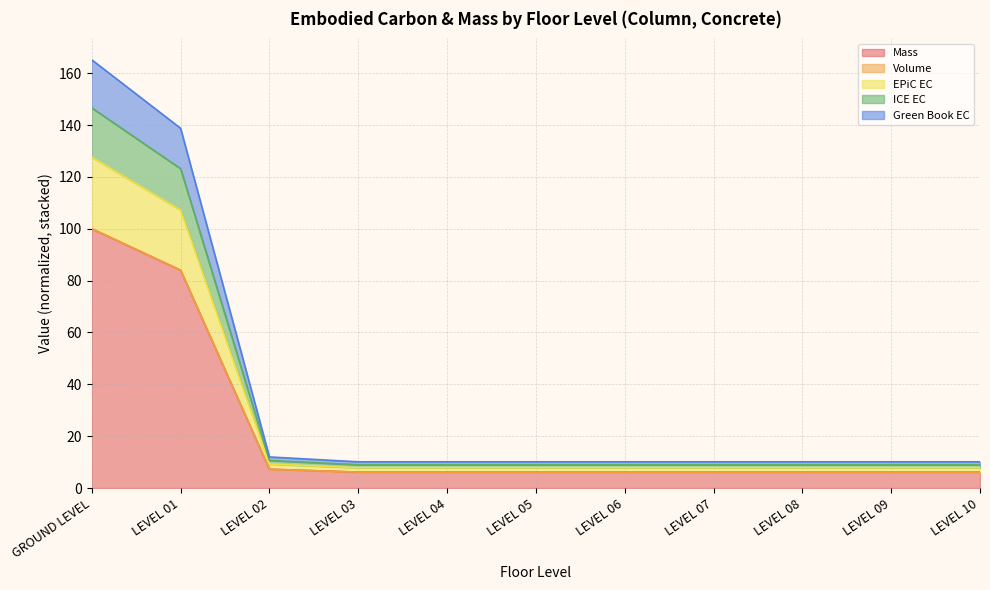

Is it true that Mass equals 6.1 at LEVEL 05?

True